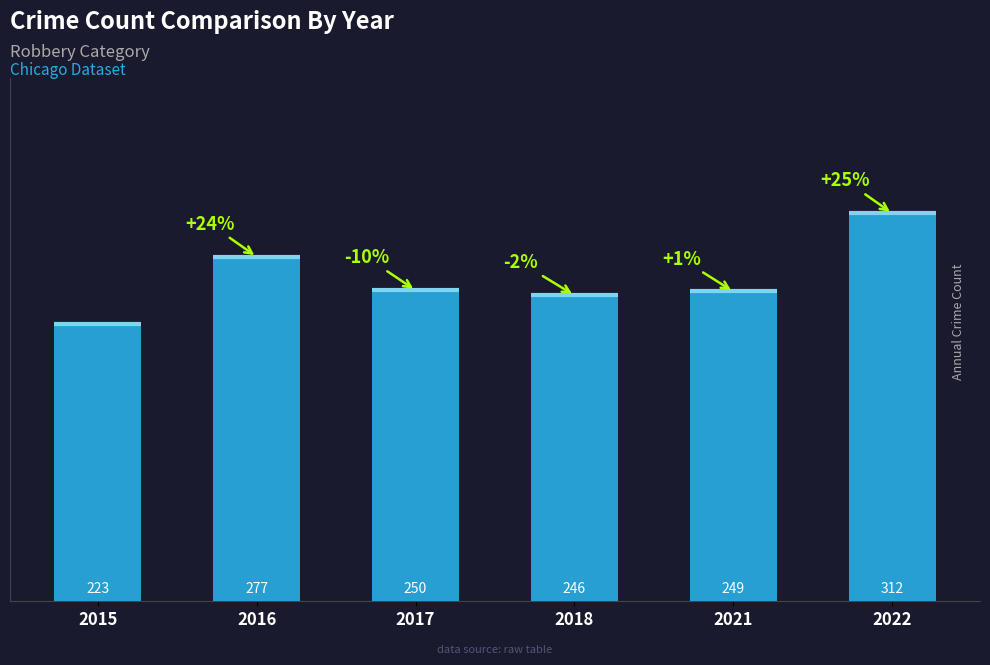

Reading right to left, extract all data points from this chart.

2022=312	2021=249	2018=246	2017=250	2016=277	2015=223